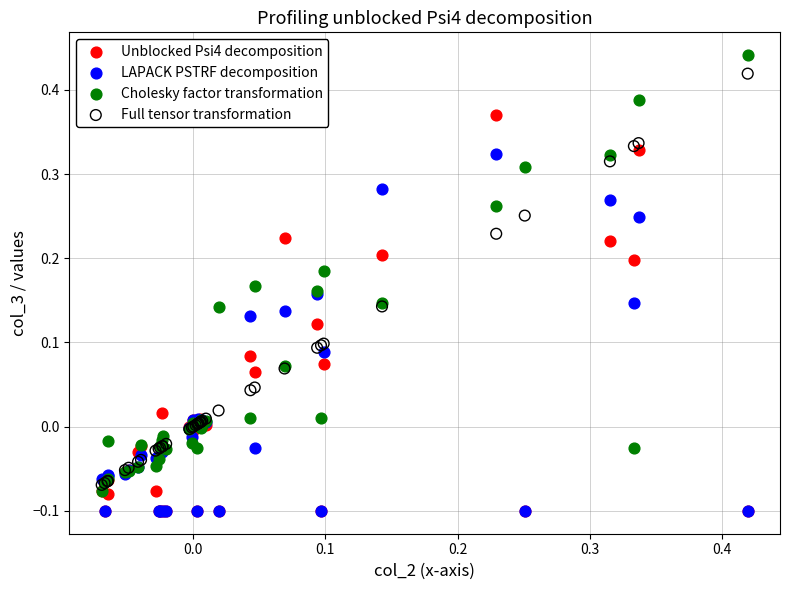

What are all the series names shown in the legend?

Unblocked Psi4 decomposition, LAPACK PSTRF decomposition, Cholesky factor transformation, Full tensor transformation